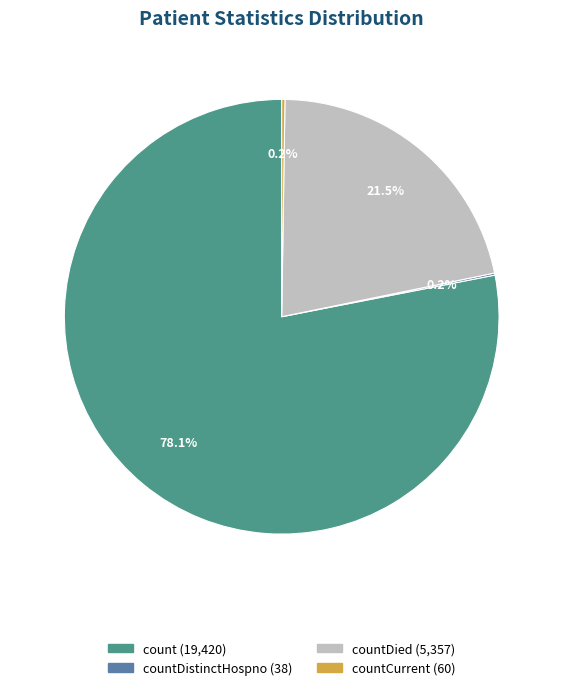

Is there a majority slice in this chart?

Yes